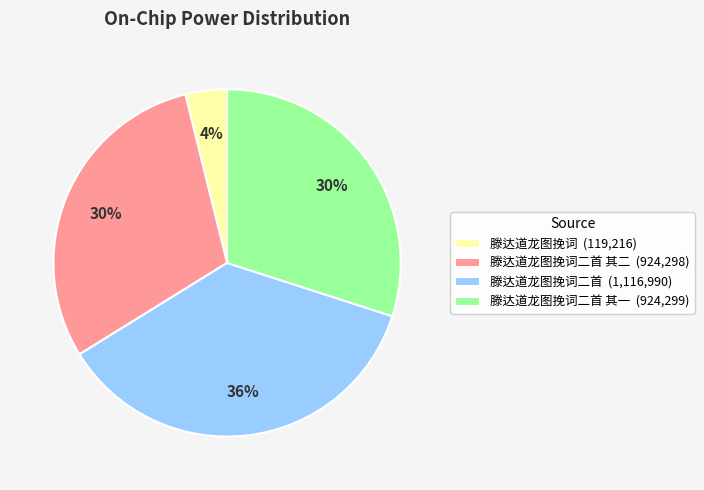

To the nearest percent, what is the average slice percentage?

25%